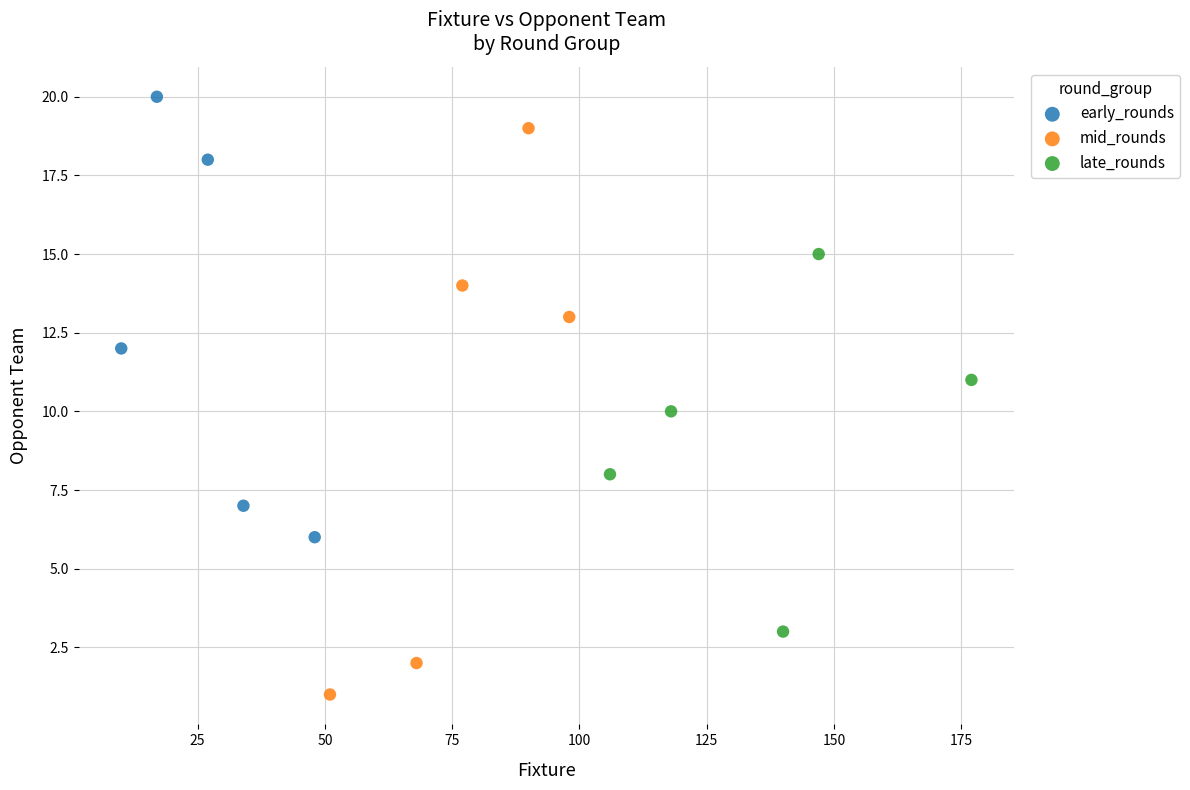

Which series reaches the minimum Y coordinate?

mid_rounds